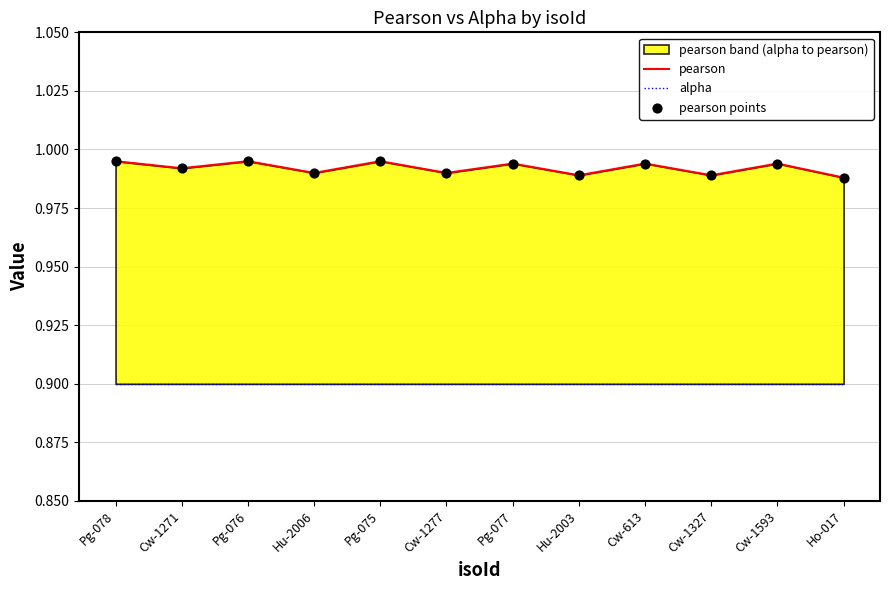

At how many categories does at least one series exceed 0?

12